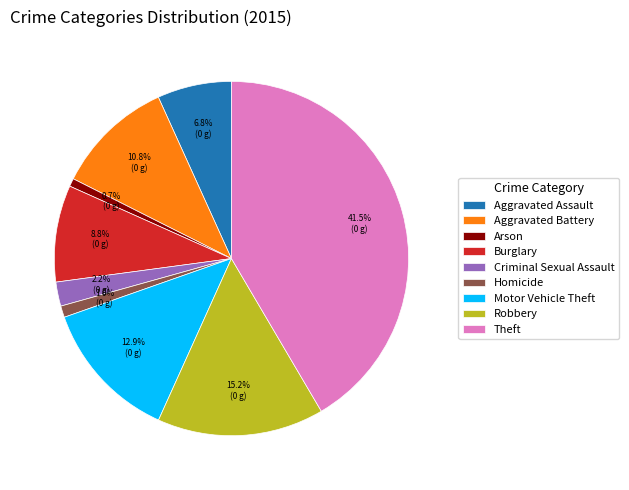

How many segments does this pie chart have?

9